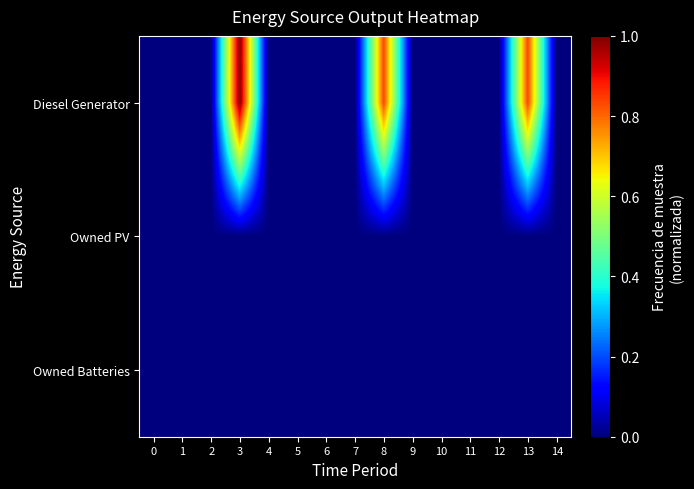

Reading left to right, what are all the values shown in this chart?

Diesel Generator: 0=0.0	1=0.0	2=0.0	3=1.0	4=0.0	5=0.0	6=0.0	7=0.0	8=0.8	9=0.0	10=0.0	11=0.0	12=0.0	13=0.8	14=0.0
Owned PV: 0=0.0	1=0.0	2=0.0	3=0.0	4=0.0	5=0.0	6=0.0	7=0.0	8=0.0	9=0.0	10=0.0	11=0.0	12=0.0	13=0.0	14=0.0
Owned Batteries: 0=0.0	1=0.0	2=0.0	3=0.0	4=0.0	5=0.0	6=0.0	7=0.0	8=0.0	9=0.0	10=0.0	11=0.0	12=0.0	13=0.0	14=0.0